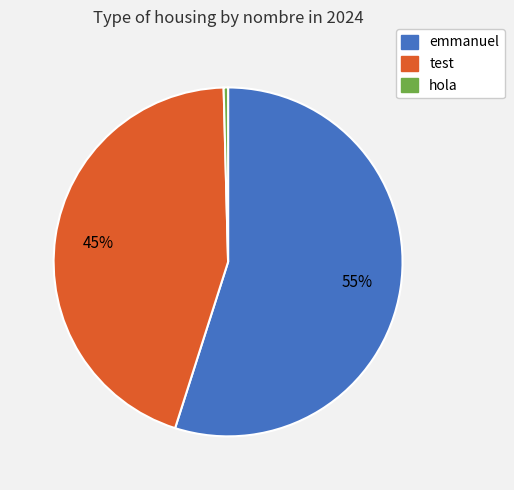

Is there any slice that represents more than half of the pie?

Yes